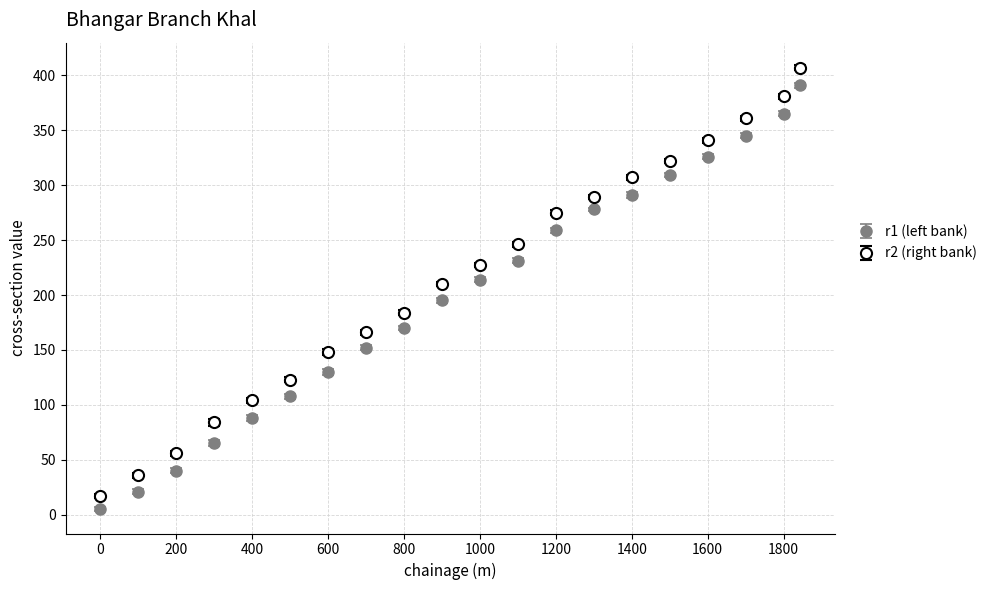

At how many categories does at least one series exceed 137?

14